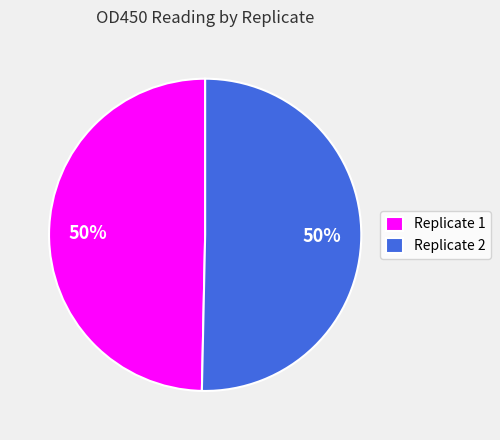

To the nearest percent, what is the average slice percentage?

50%